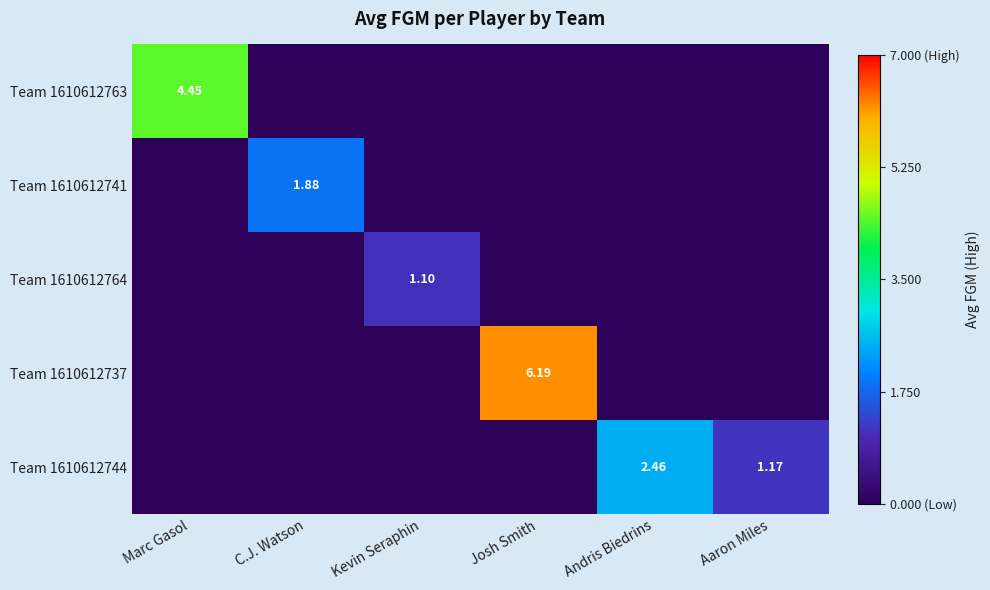

What is the sum of all Team 1610612737 values?

6.2